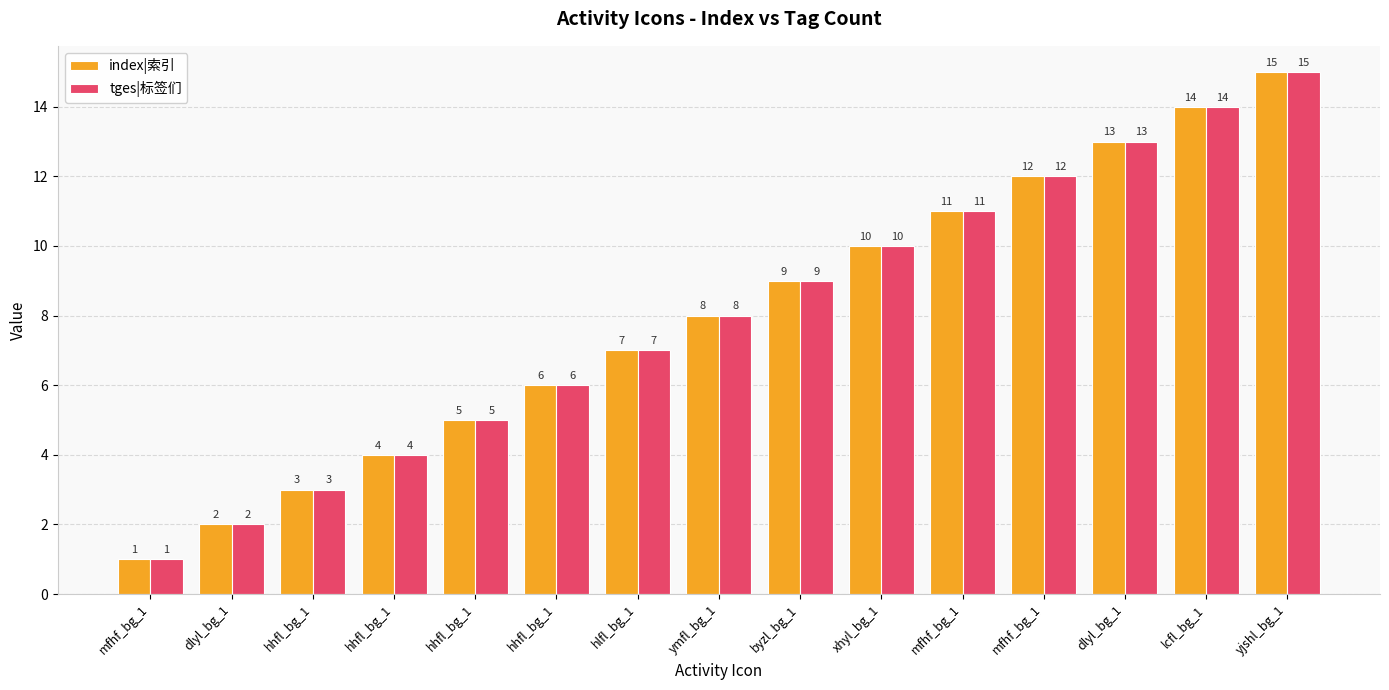

How many groups of bars are there?

15